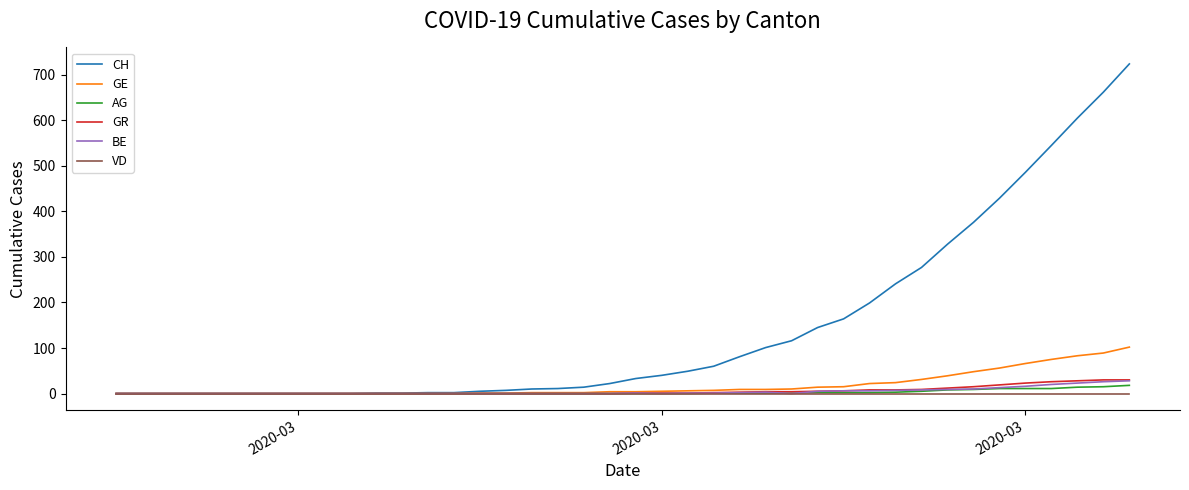

What is the highest value of the BE series?

28